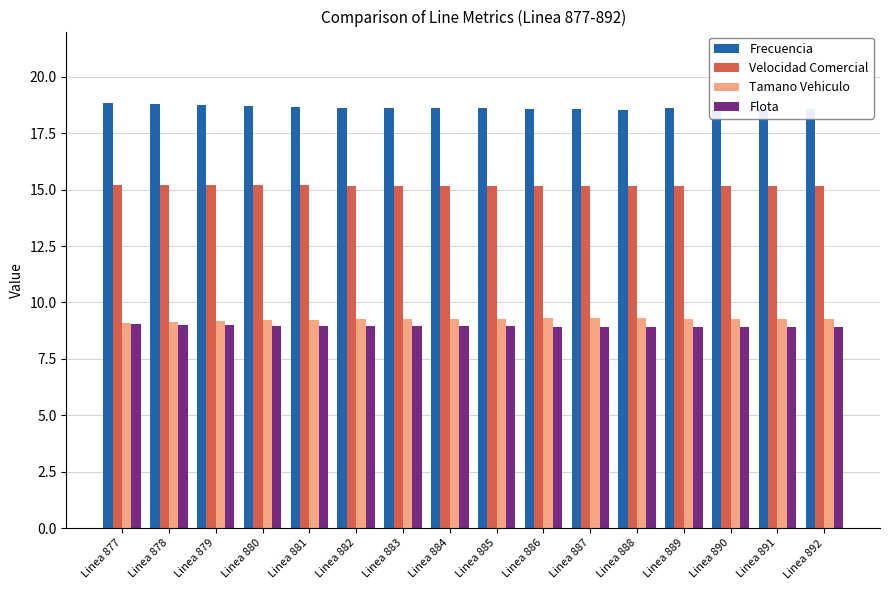

What is the approximate value of Velocidad Comercial at Linea 890?

15.2